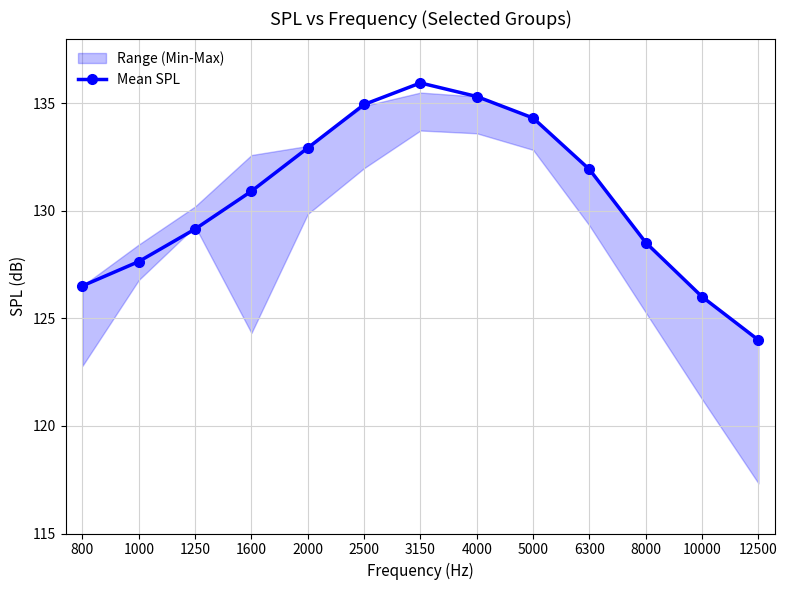

List the labels in order of value, smallest first.

12500, 10000, 800, 1000, 8000, 1250, 1600, 6300, 2000, 5000, 2500, 4000, 3150